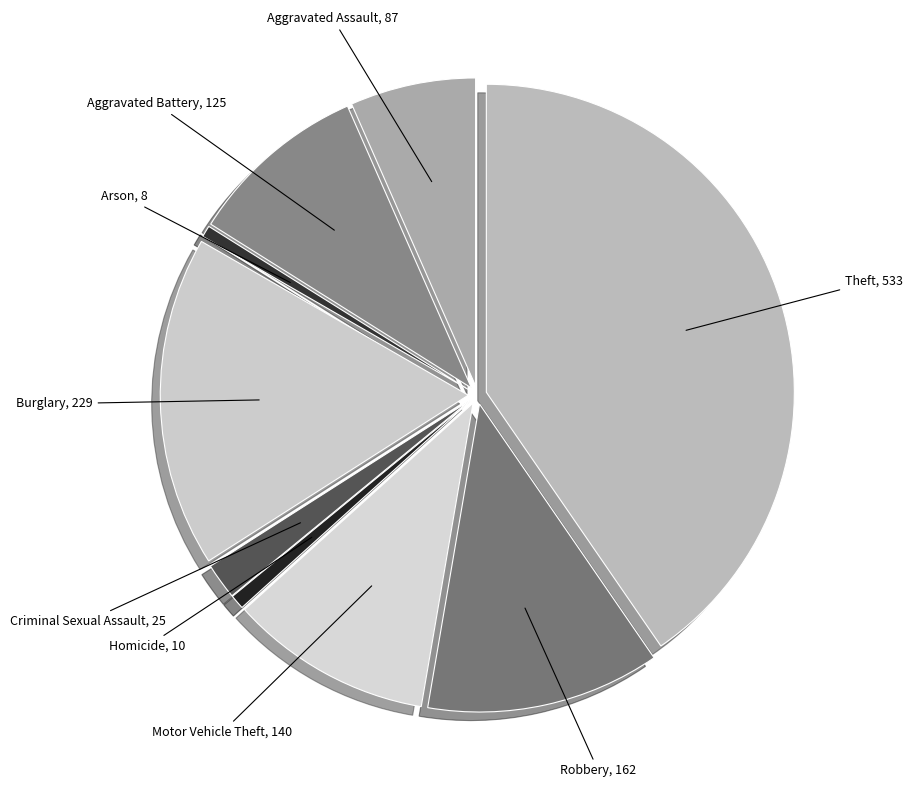

Rank the categories by value from lowest to highest.

Arson, Homicide, Criminal Sexual Assault, Aggravated Assault, Aggravated Battery, Motor Vehicle Theft, Robbery, Burglary, Theft